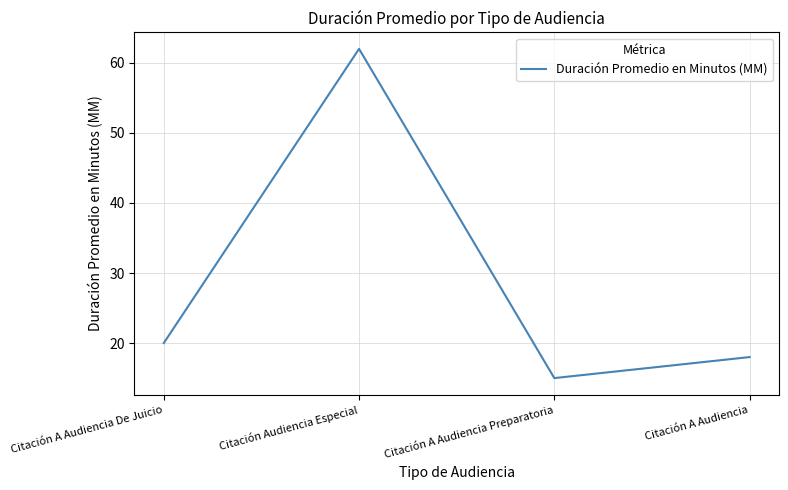

List the labels in order of value, smallest first.

Citación A Audiencia Preparatoria, Citación A Audiencia, Citación A Audiencia De Juicio, Citación Audiencia Especial